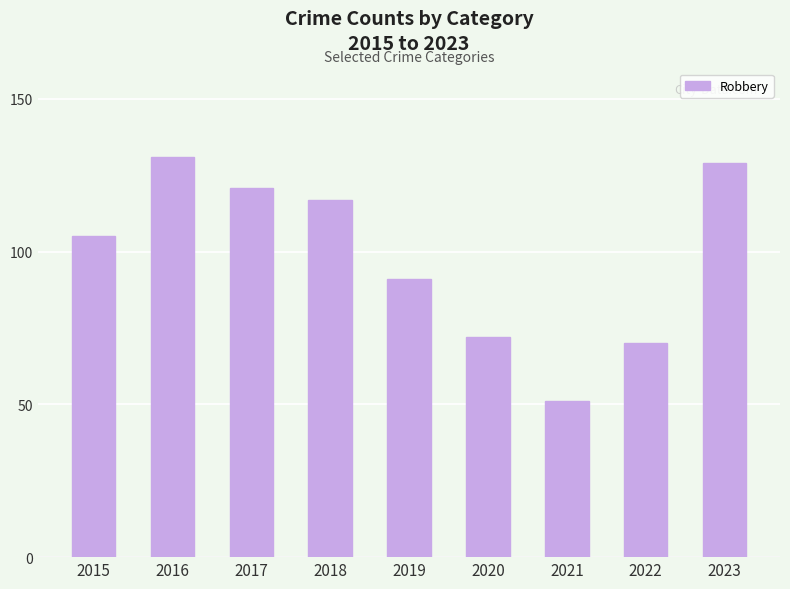

Rank the categories by value from lowest to highest.

2021, 2022, 2020, 2019, 2015, 2018, 2017, 2023, 2016